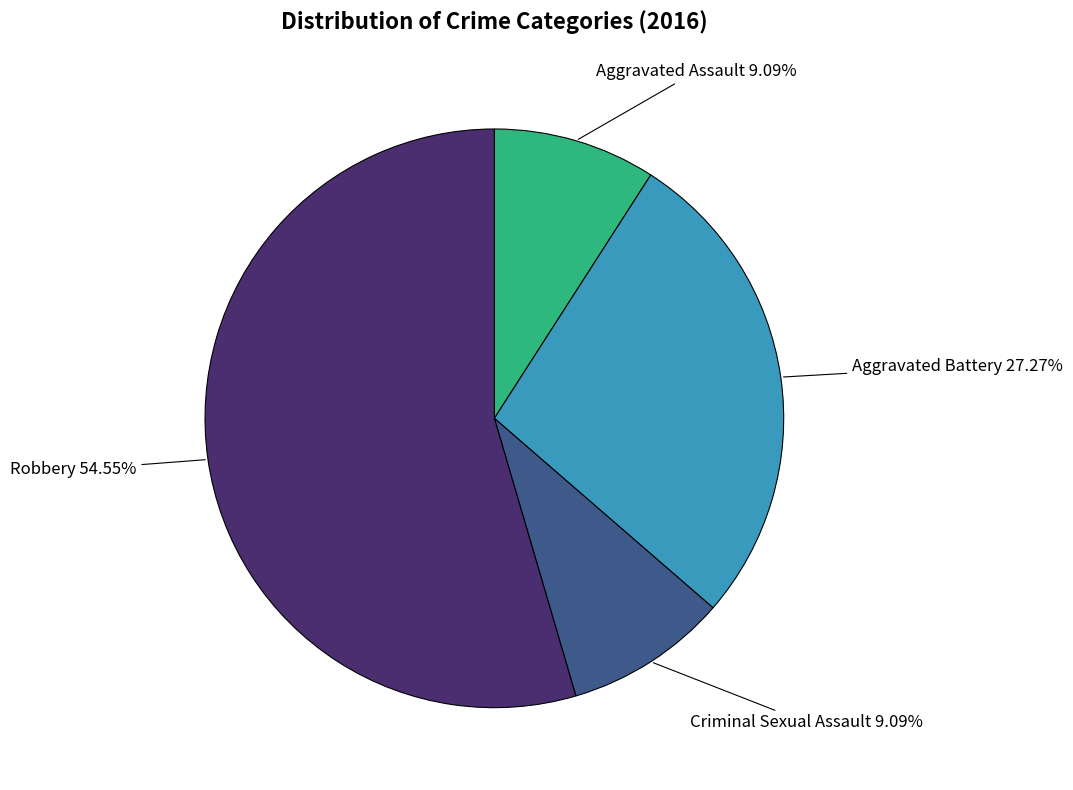

To the nearest percent, what percentage of the pie is Aggravated Assault?

9%